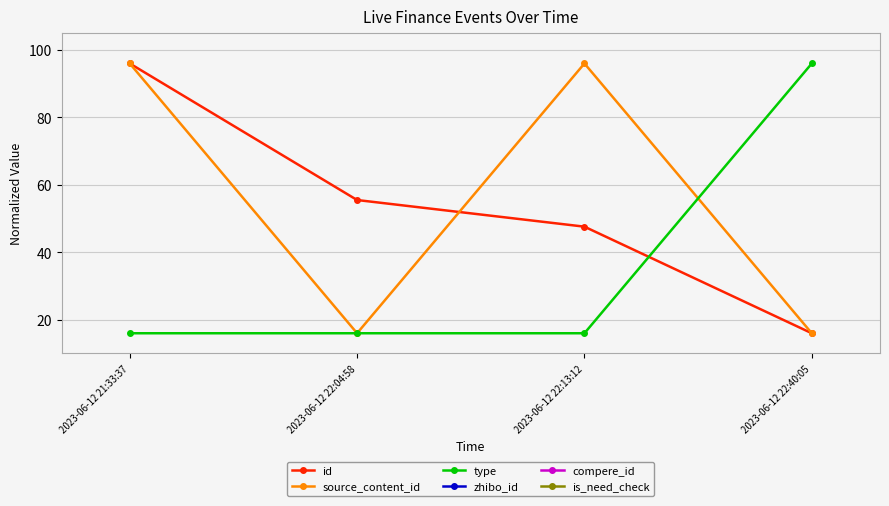

Reading left to right, what are all the values shown in this chart?

id: 96.0	55.5	47.6	16.0
source_content_id: 96.0	16.0	96.0	16.0
type: 16.0	16.0	16.0	96.0
zhibo_id: 0.0	0.0	0.0	0.0
compere_id: 0.0	0.0	0.0	0.0
is_need_check: 0.0	0.0	0.0	0.0